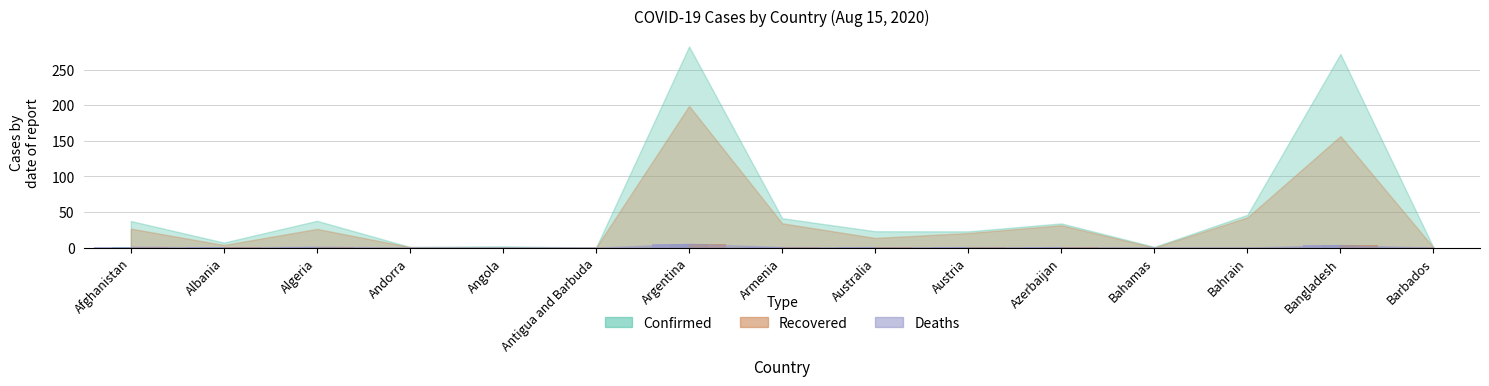

How many data points does each series have?

15